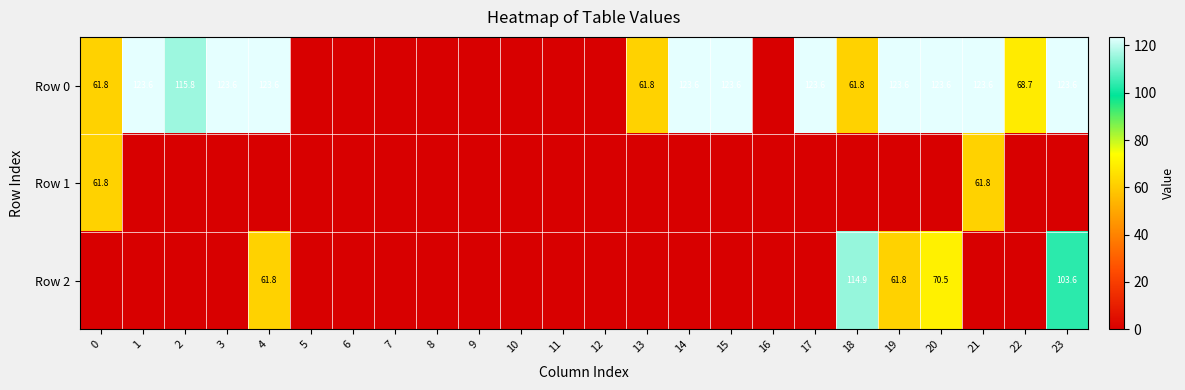

Is the value of Row 2 at 20 greater than the value of Row 0 at 3?

No